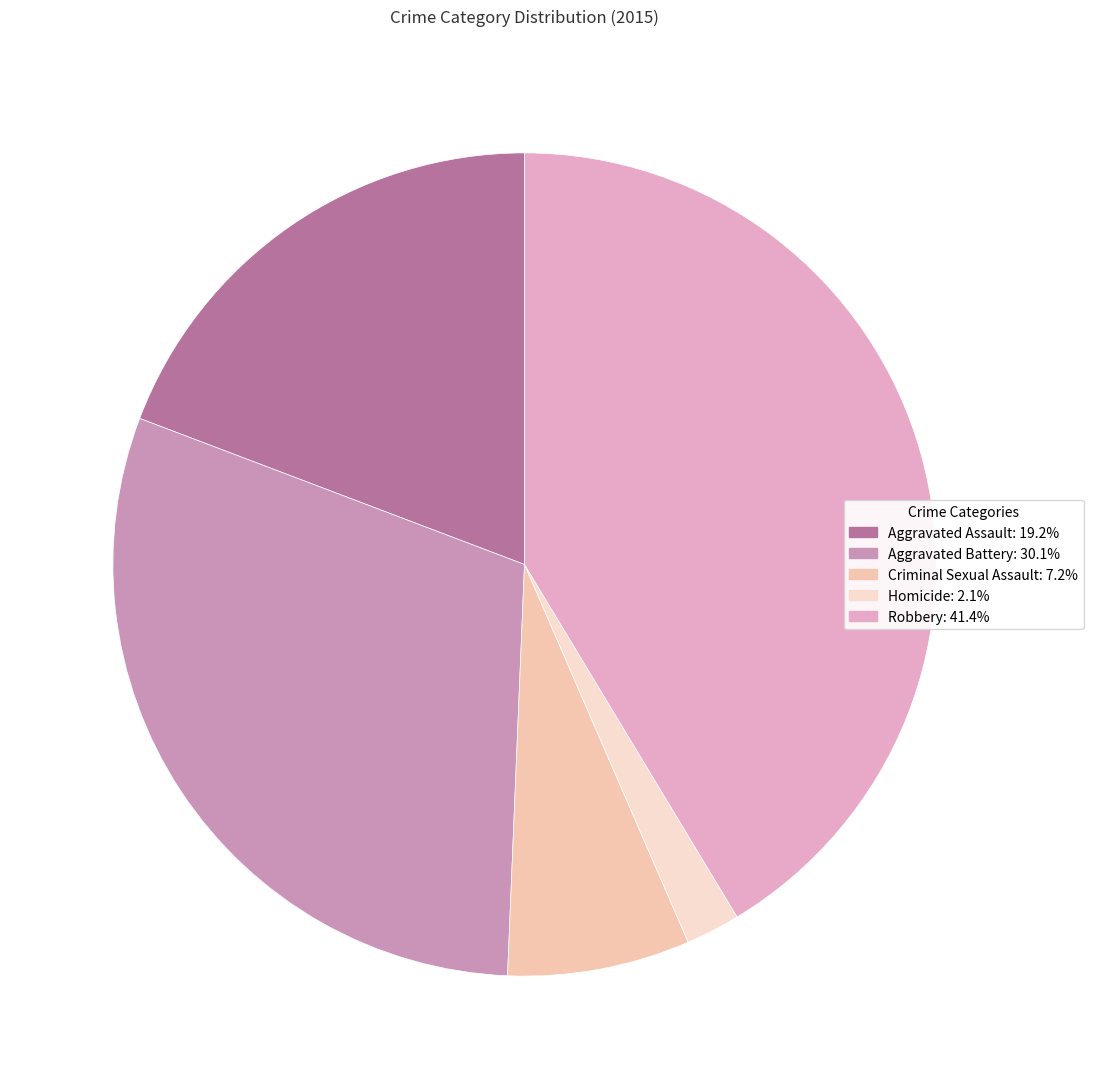

To the nearest percent, what is the average slice percentage?

20%